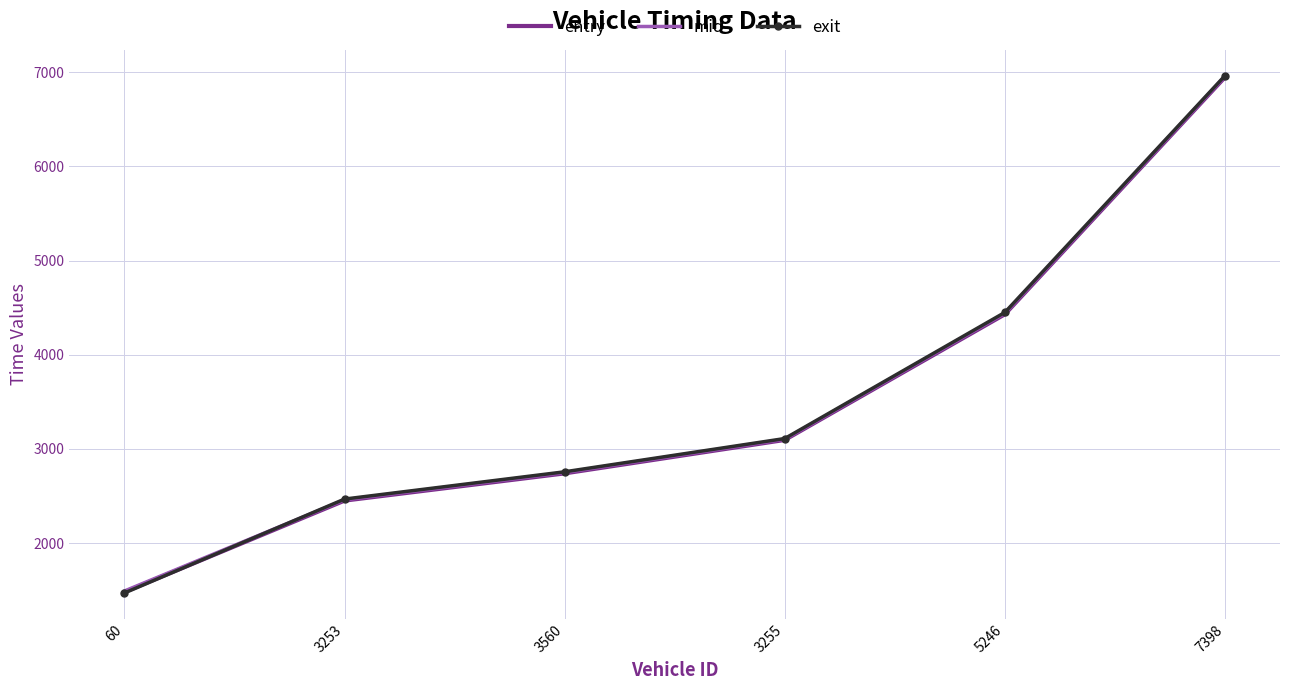

Reading left to right, extract all data points from this chart.

entry: 60=1481.0	3253=2452.0	3560=2741.0	3255=3096.2	5246=4430.0	7398=6947.0
mid: 60=1492.4	3253=2461.2	3560=2750.4	3255=3104.2	5246=4441.0	7398=6956.0
exit: 60=1471.3	3253=2468.5	3560=2757.9	3255=3111.1	5246=4450.1	7398=6963.0